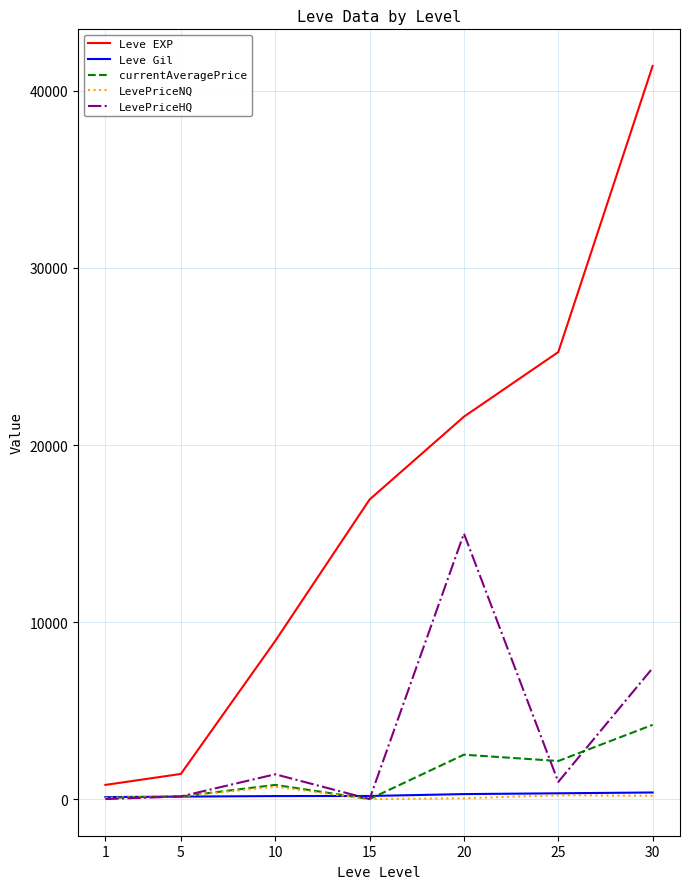

Between 1 and 10, which series saw the biggest shift?

Leve EXP